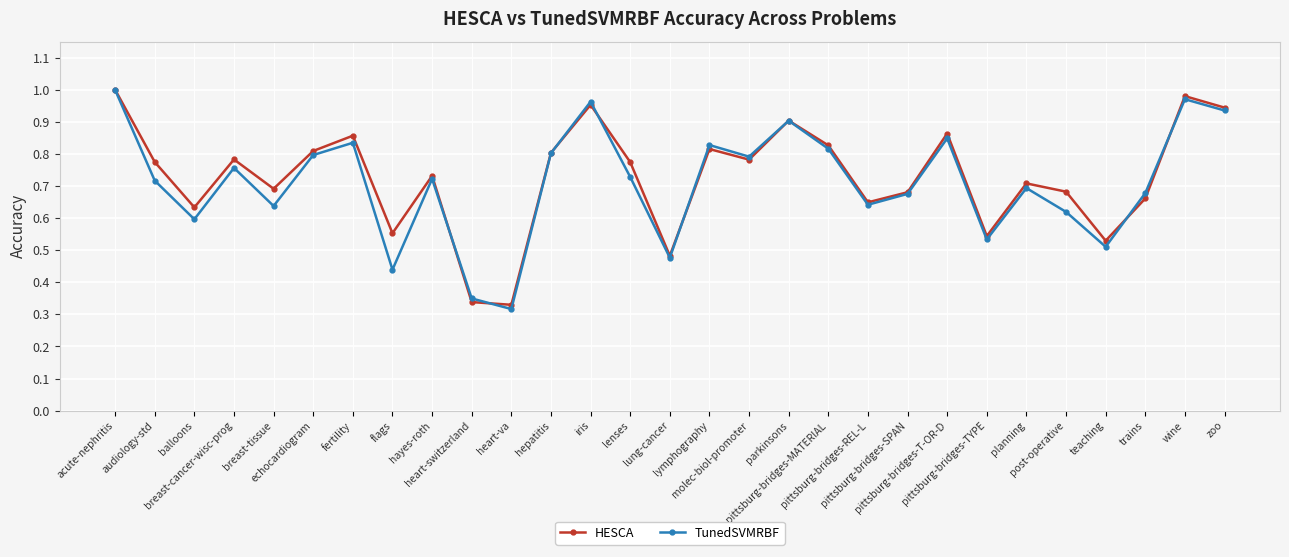

How many lines are shown in the chart?

2